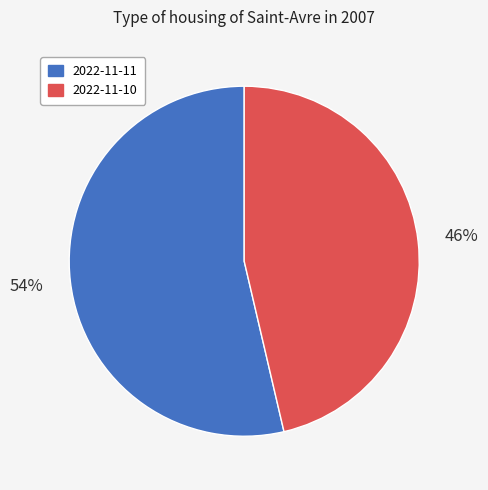

Combined, do 2022-11-11 and 2022-11-10 account for over 50%?

Yes